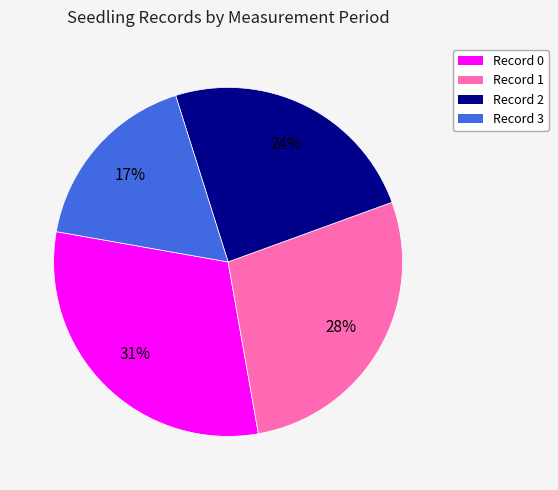

To the nearest percent, what is the average slice percentage?

25%